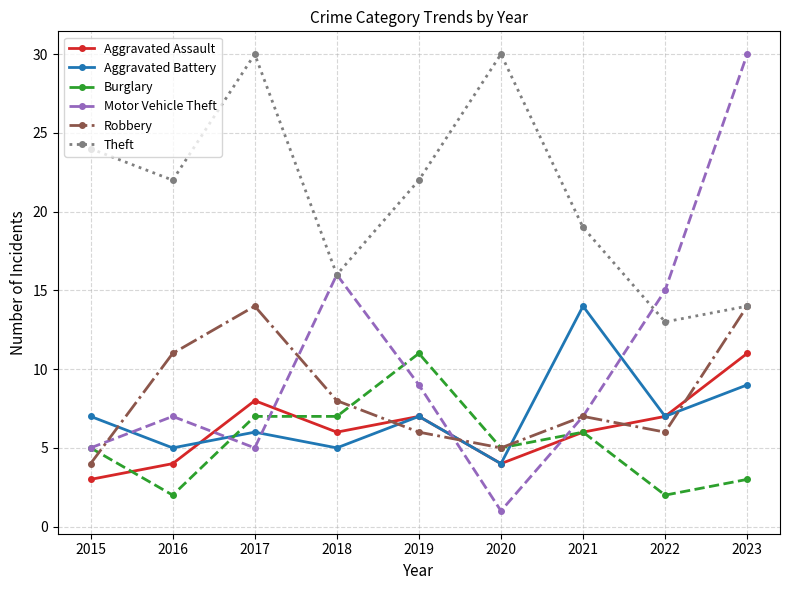

Reading left to right, transcribe all the data shown in this chart.

Aggravated Assault: 3	4	8	6	7	4	6	7	11
Aggravated Battery: 7	5	6	5	7	4	14	7	9
Burglary: 5	2	7	7	11	5	6	2	3
Motor Vehicle Theft: 5	7	5	16	9	1	7	15	30
Robbery: 4	11	14	8	6	5	7	6	14
Theft: 24	22	30	16	22	30	19	13	14